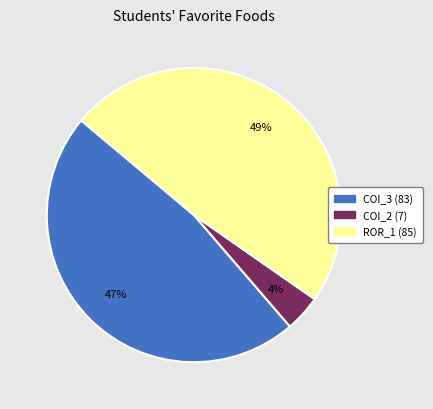

Count the number of slices in the pie.

3